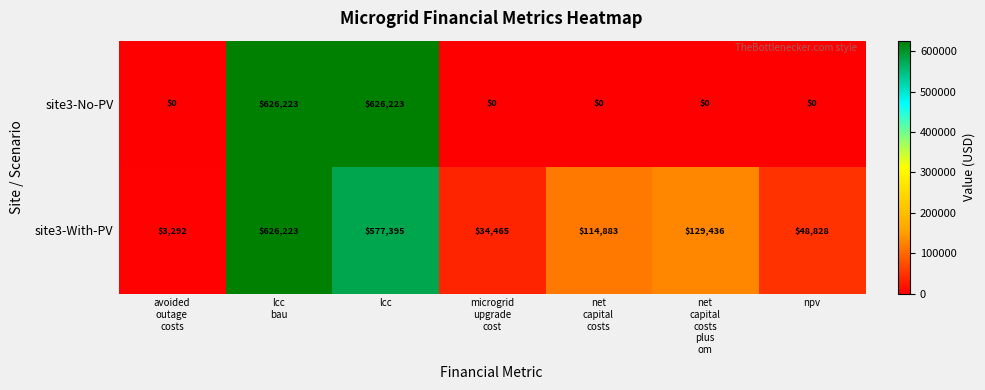

Which series has the widest spread of values?

site3-No-PV